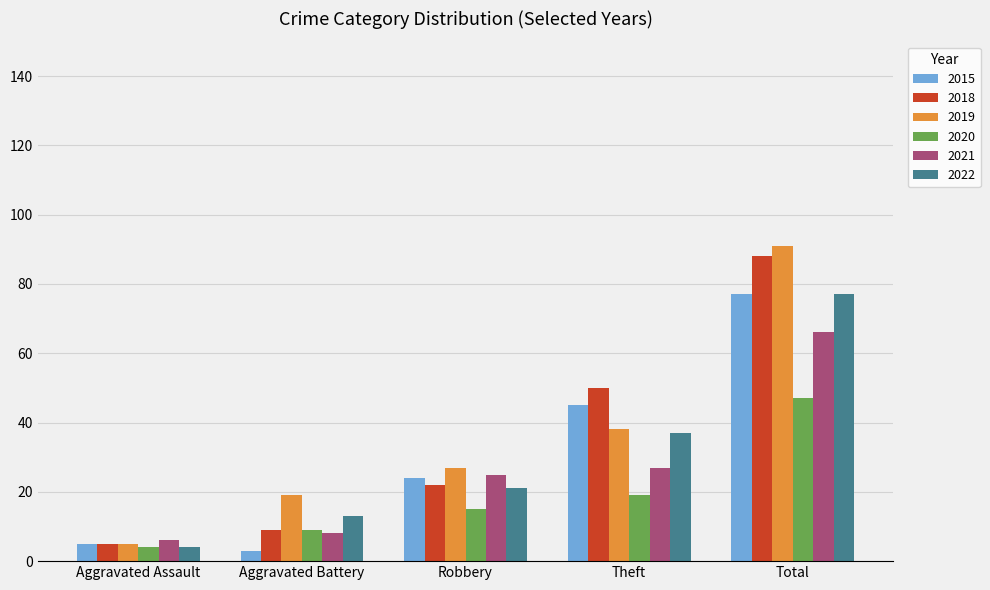

Is it true that 2021 equals 27 at Theft?

True